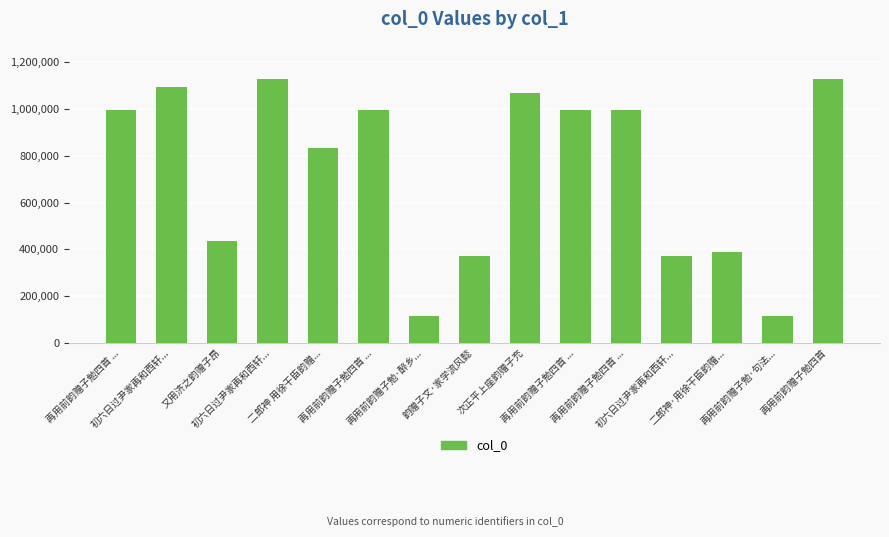

At which label does the data first exceed 997390?

再用前韵赠子勉四首 ...